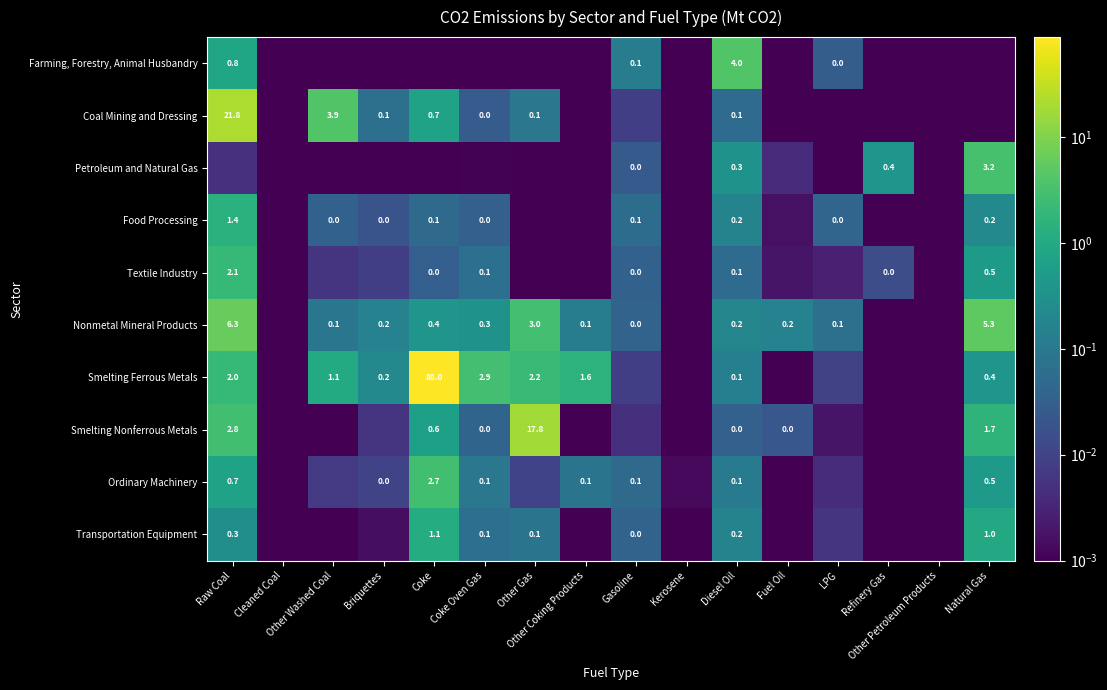

At how many categories does at least one series exceed 51?

1